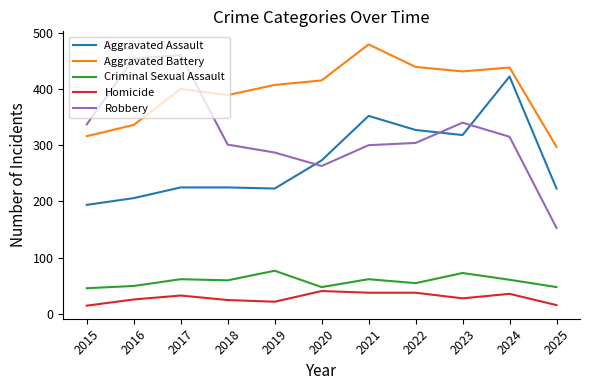

Count the number of data series in this chart.

5